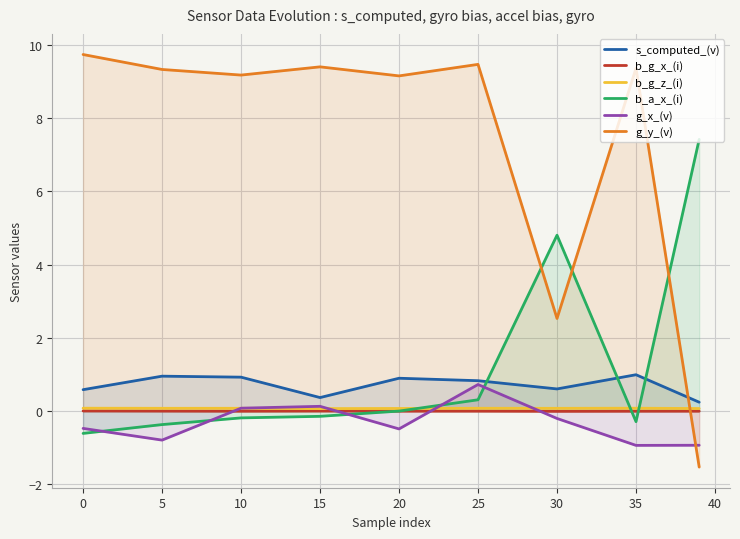

How many values in b_a_x_(i) are below zero?

6